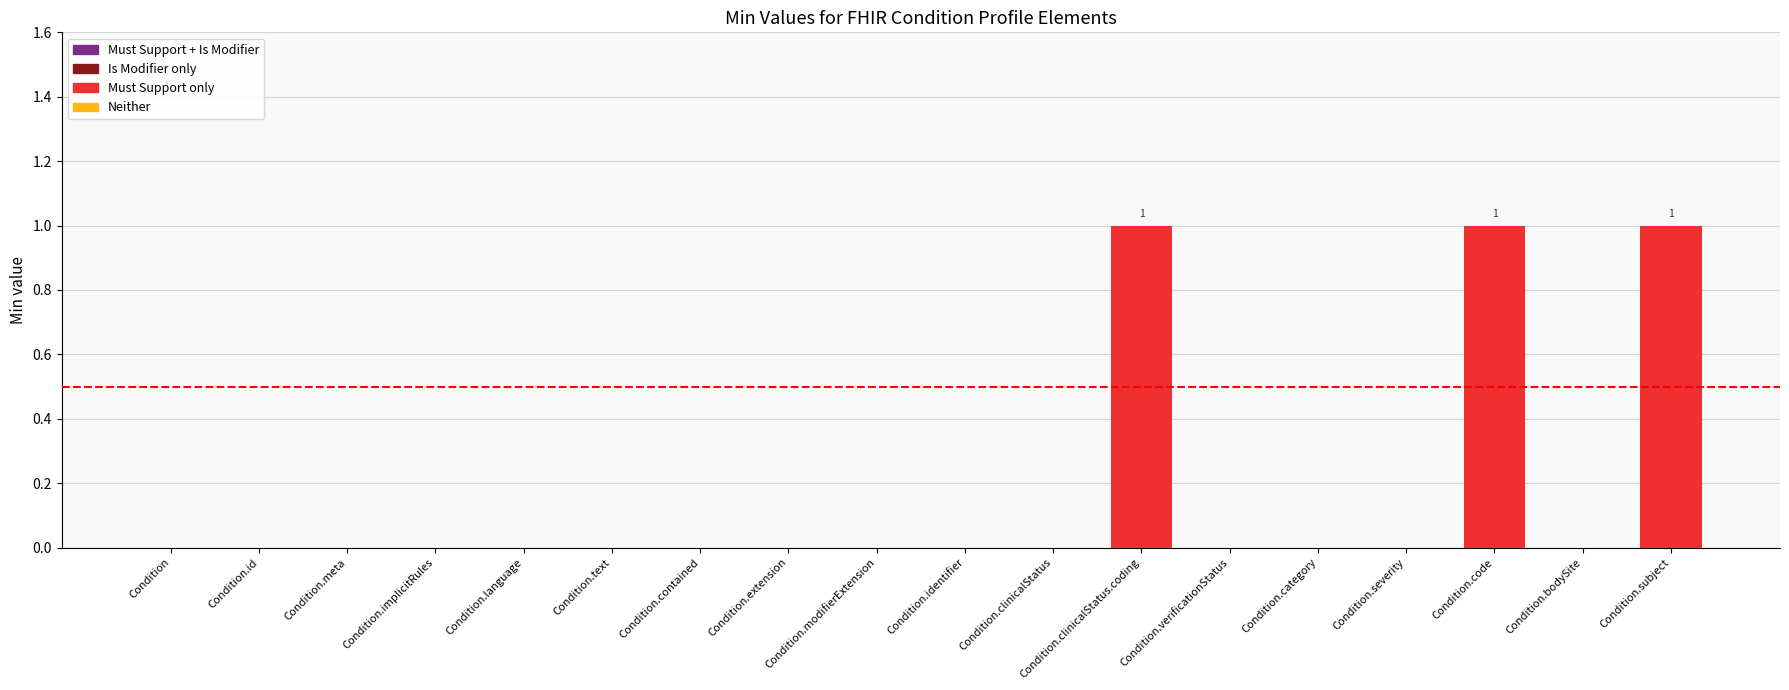

Reading left to right, list all the values displayed in this chart.

Condition=0	Condition.id=0	Condition.meta=0	Condition.implicitRules=0	Condition.language=0	Condition.text=0	Condition.contained=0	Condition.extension=0	Condition.modifierExtension=0	Condition.identifier=0	Condition.clinicalStatus=0	Condition.clinicalStatus.coding=1	Condition.verificationStatus=0	Condition.category=0	Condition.severity=0	Condition.code=1	Condition.bodySite=0	Condition.subject=1